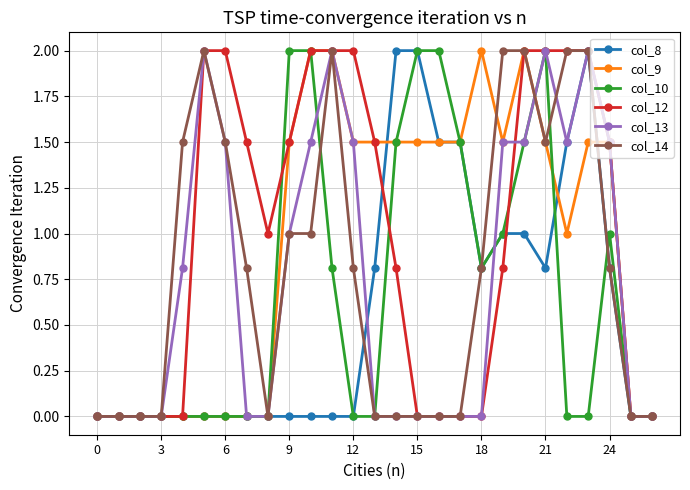

What is the maximum value shown in the chart?

2.0